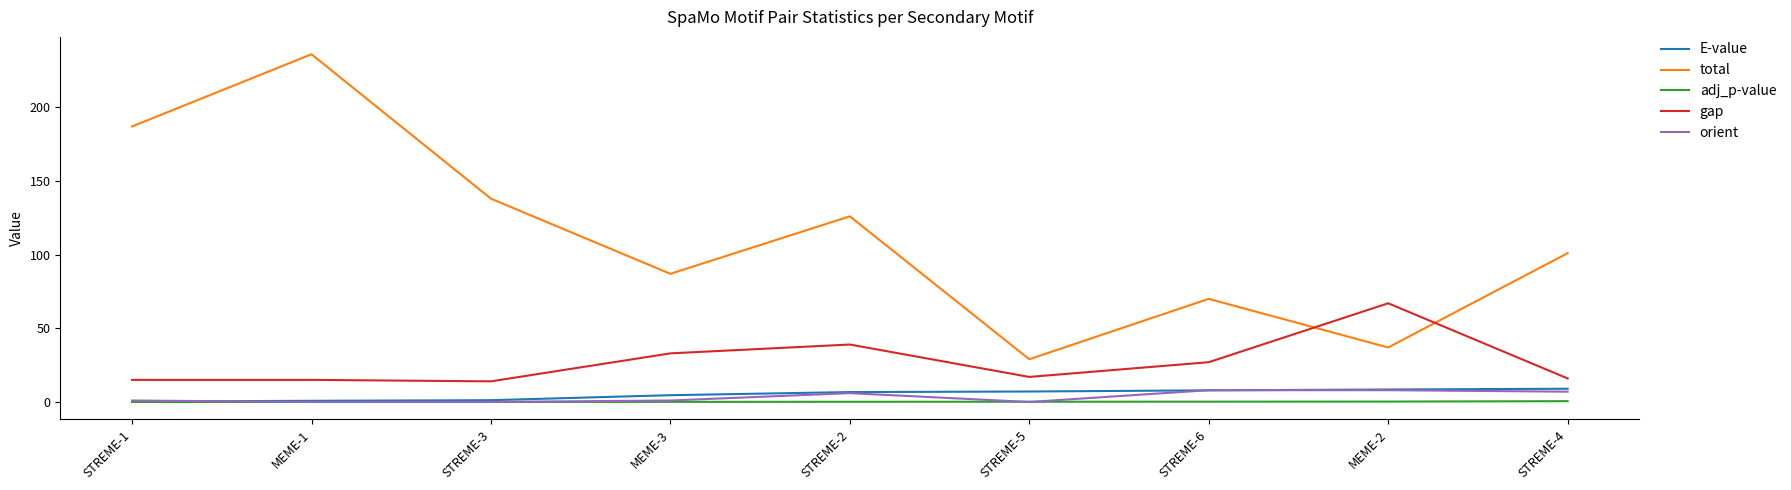

Which series ends up on top after the final intersection of total and gap?

total